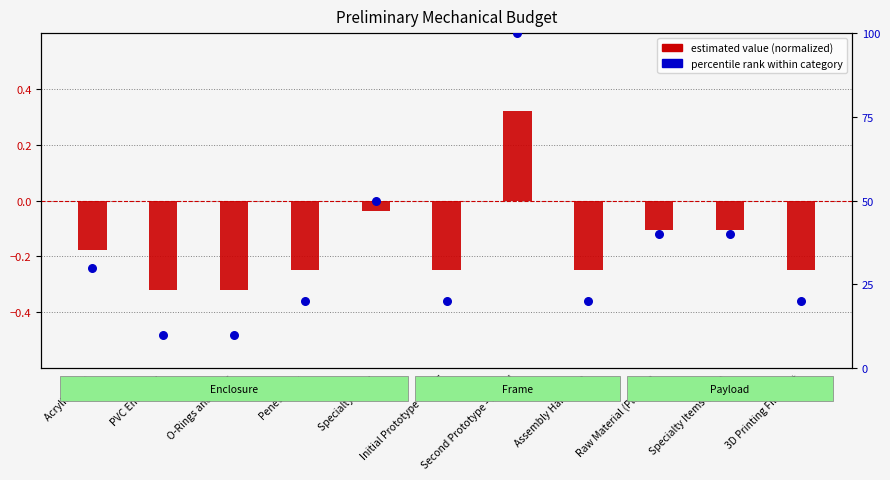

What are all the series names shown in the legend?

estimated value (normalized), percentile rank within category